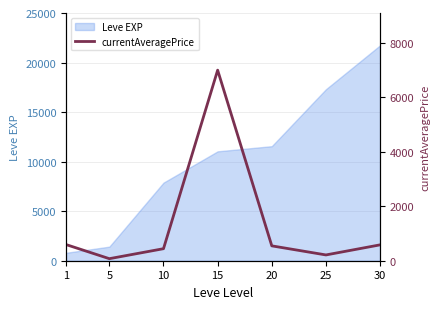

Is it true that the value at 5 is 104.0?

False